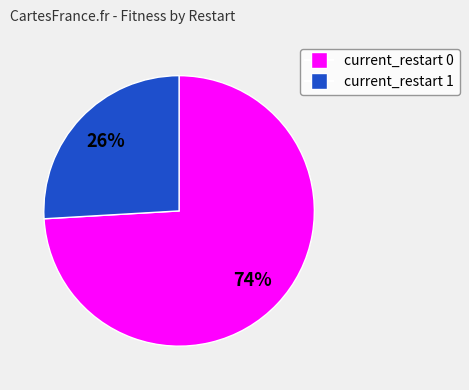

Does any single category account for the majority?

Yes